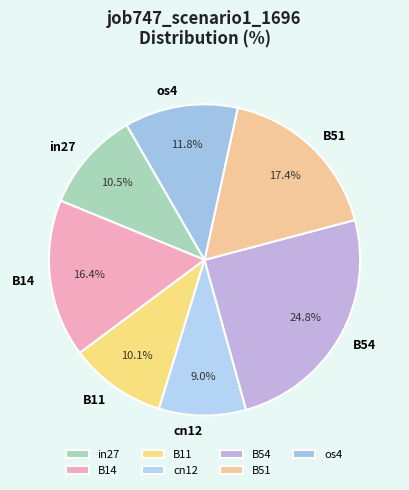

Which slice is the largest?

B54